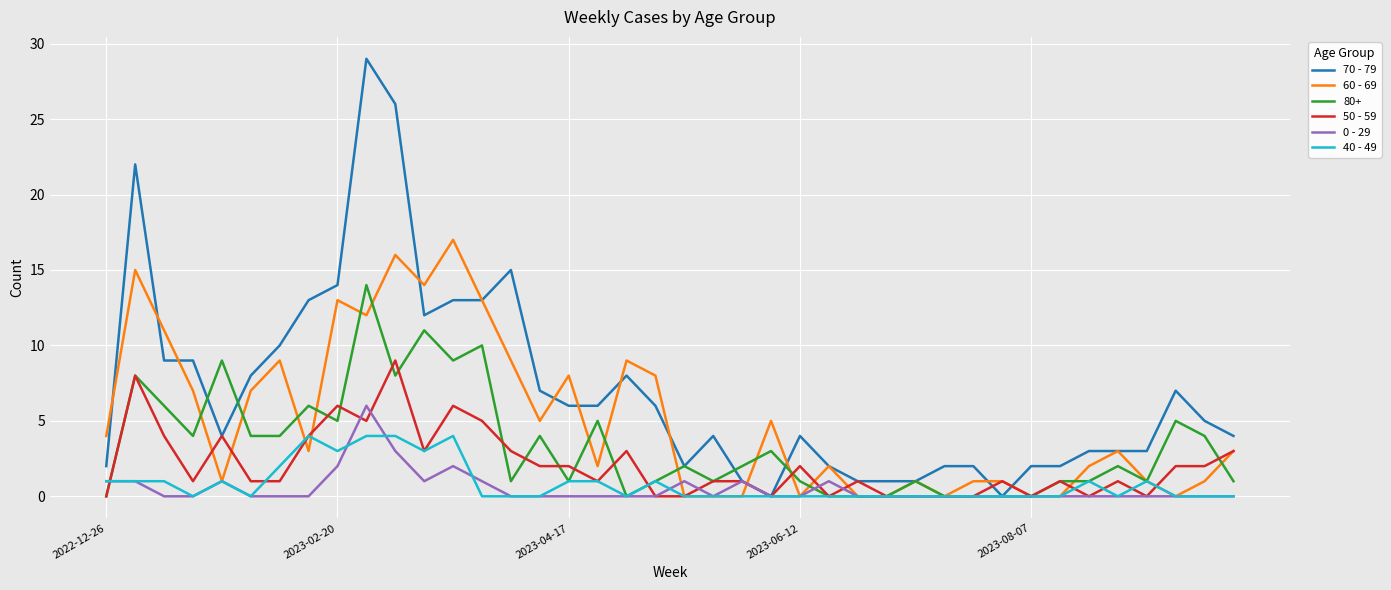

What is the greatest value displayed?

29